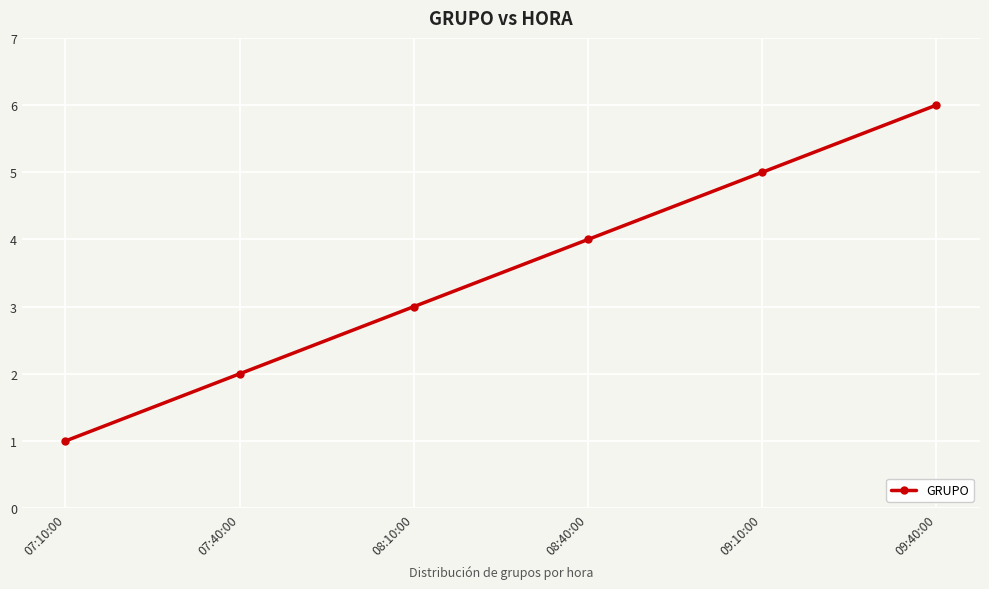

How many data points are less than 4?

3